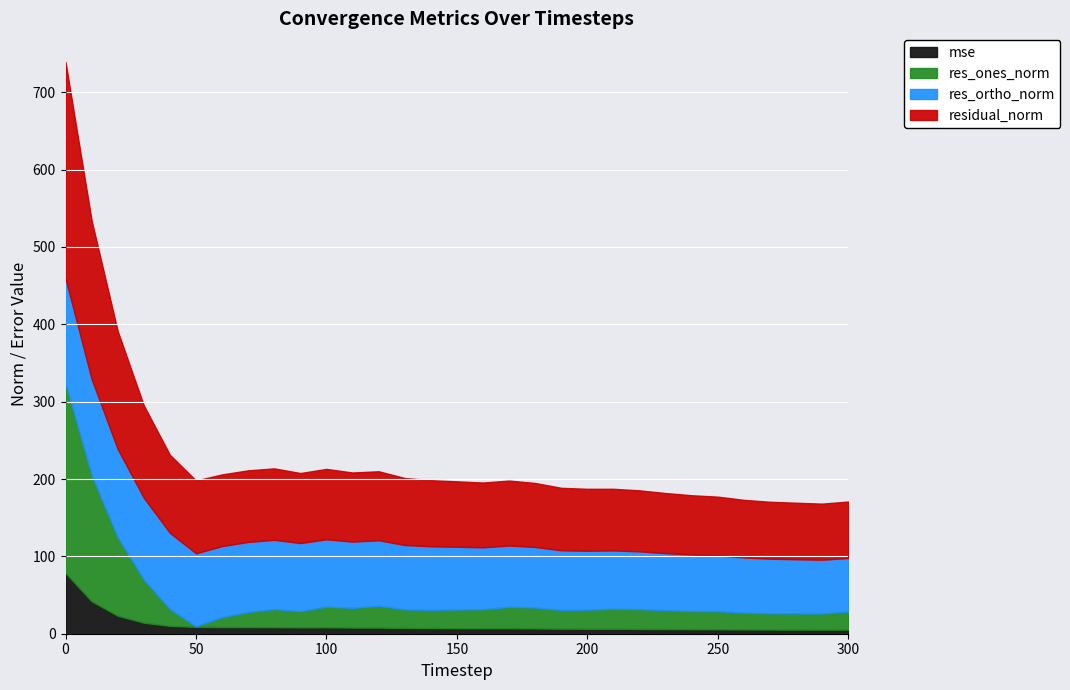

How many lines are shown in the chart?

4